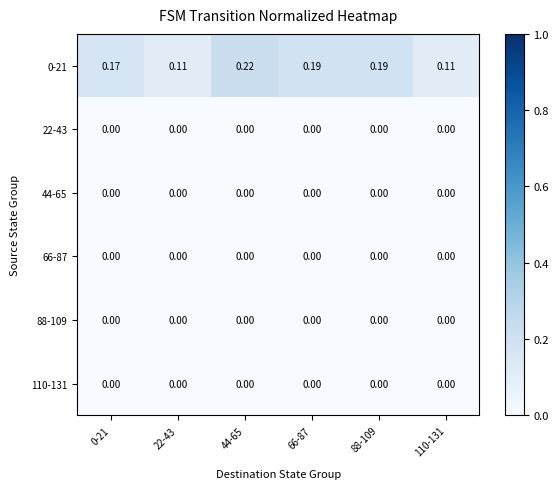

Is the value of 0-21 at 110-131 greater than the value of 88-109 at 44-65?

Yes